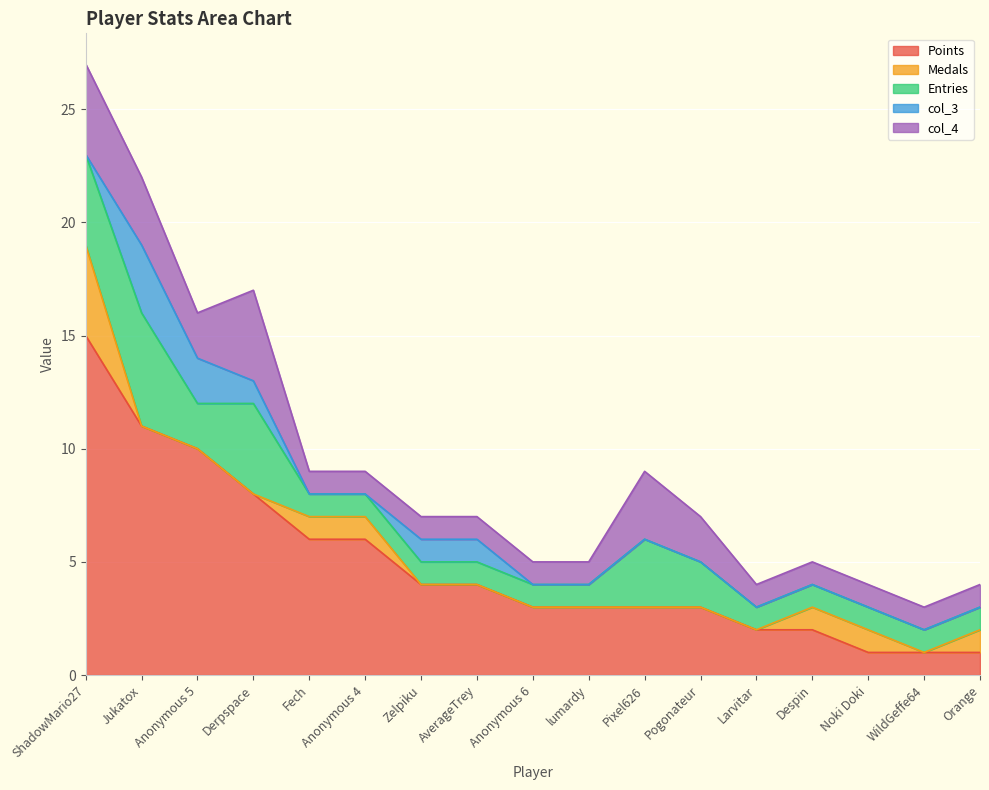

What position from the left is AverageTrey?

8